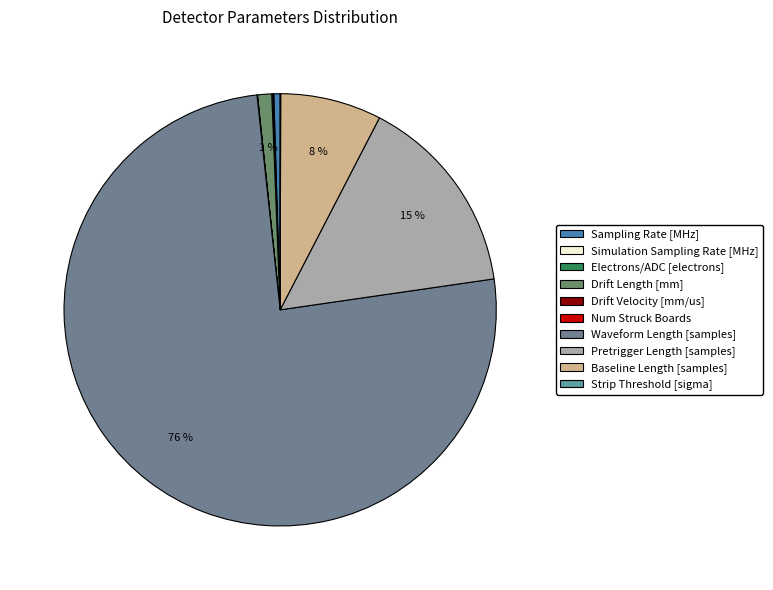

Count the number of slices in the pie.

10